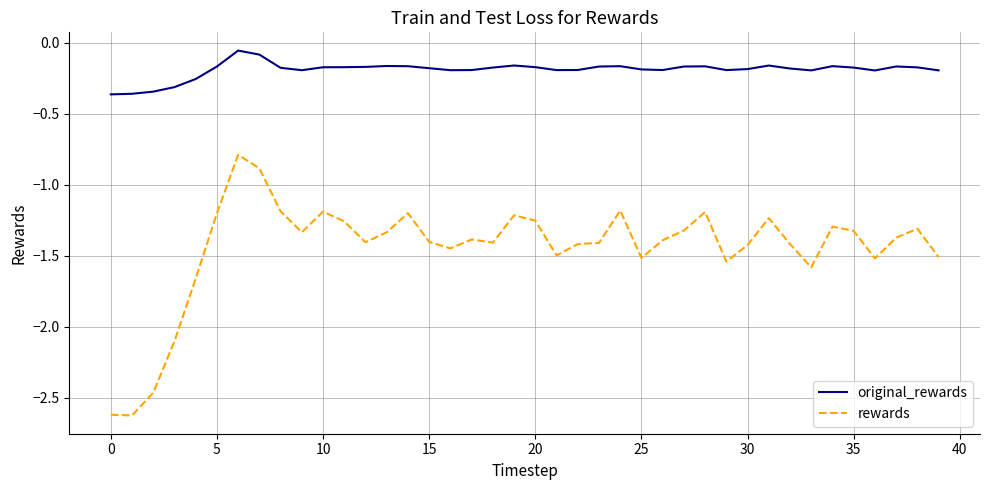

Which series has the largest total across all categories?

original_rewards